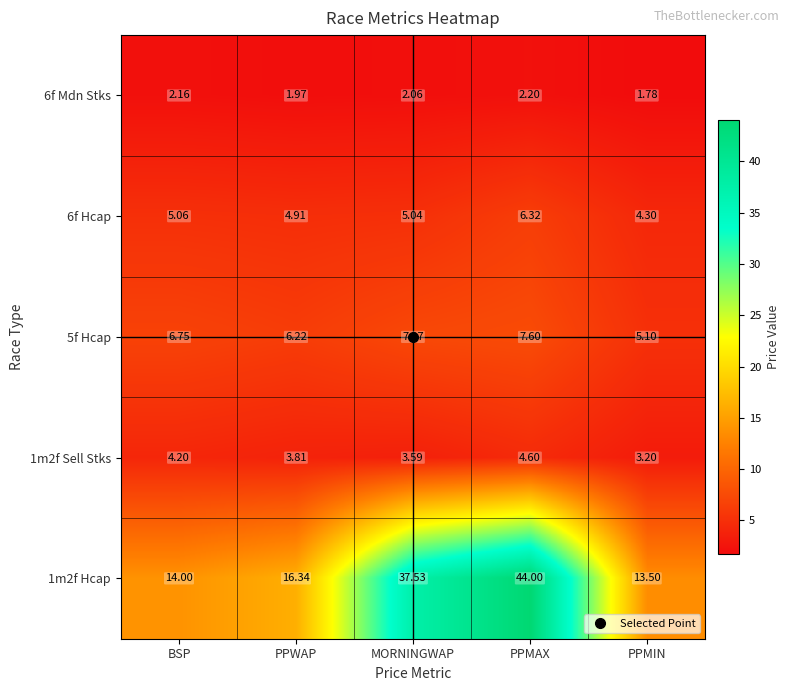

How many data points does each series have?

5